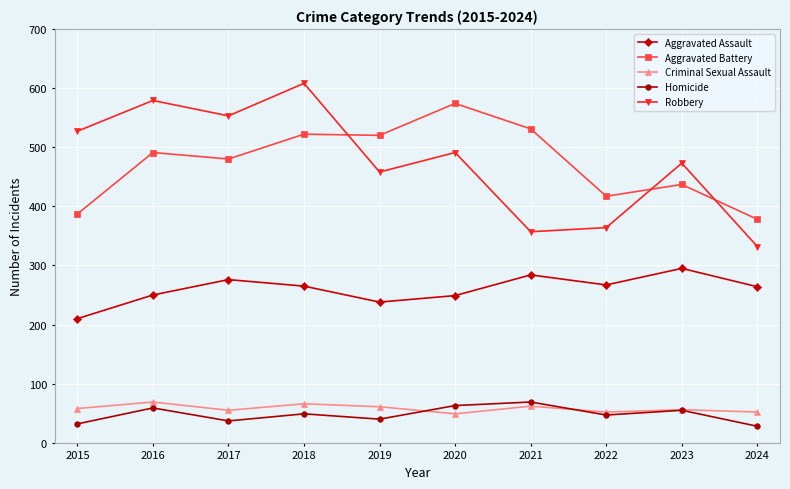

What are all the series names shown in the legend?

Aggravated Assault, Aggravated Battery, Criminal Sexual Assault, Homicide, Robbery